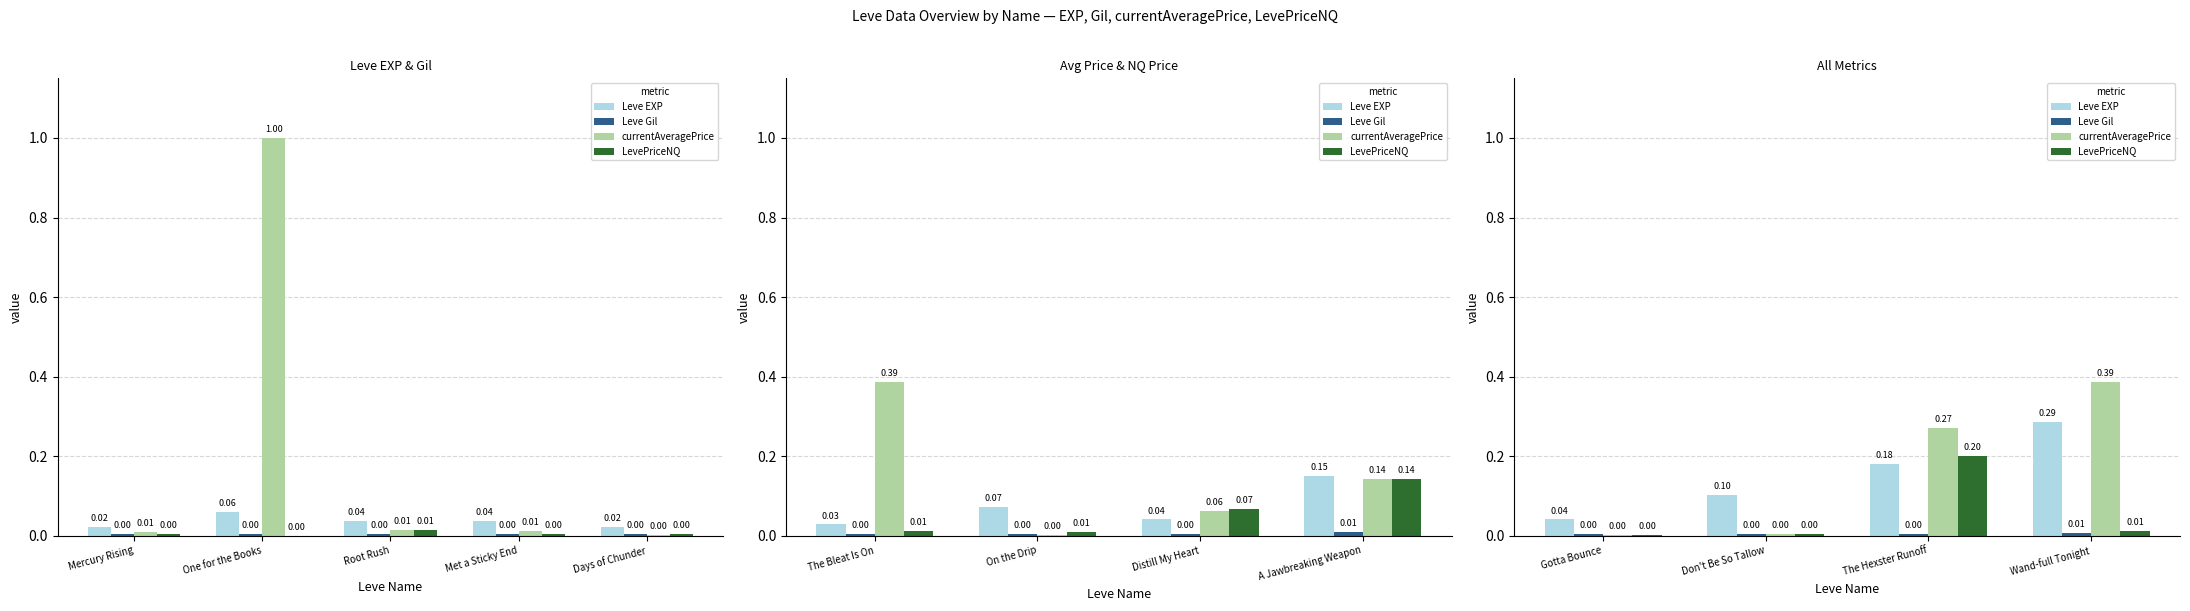

Which series has the widest spread of values?

currentAveragePrice